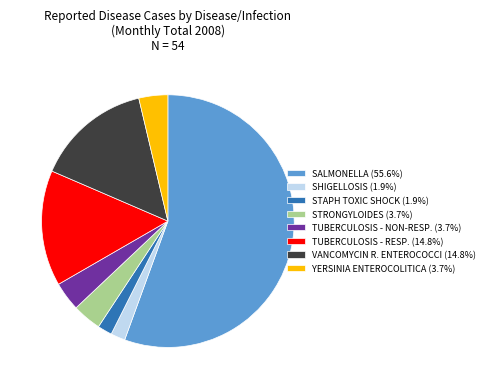

How many segments does this pie chart have?

8